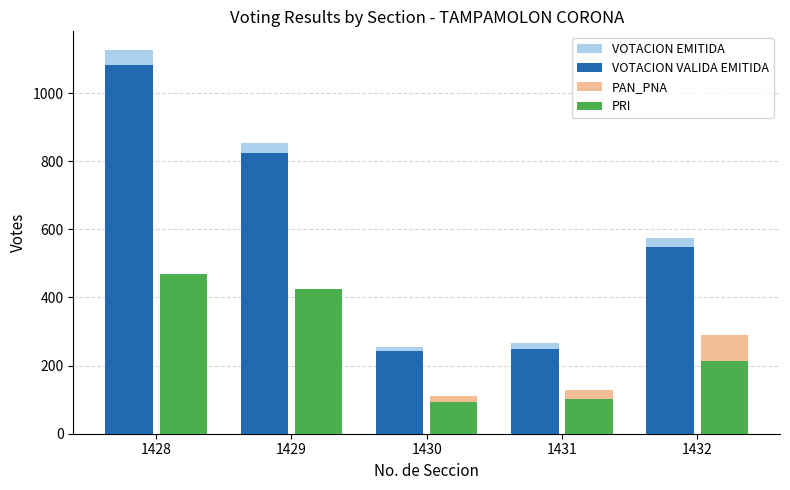

What is the smallest value displayed?

94